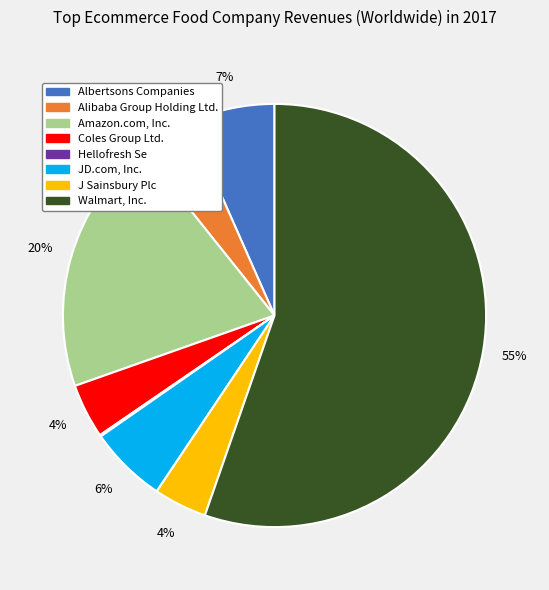

To the nearest percent, what is the average slice percentage?

12%